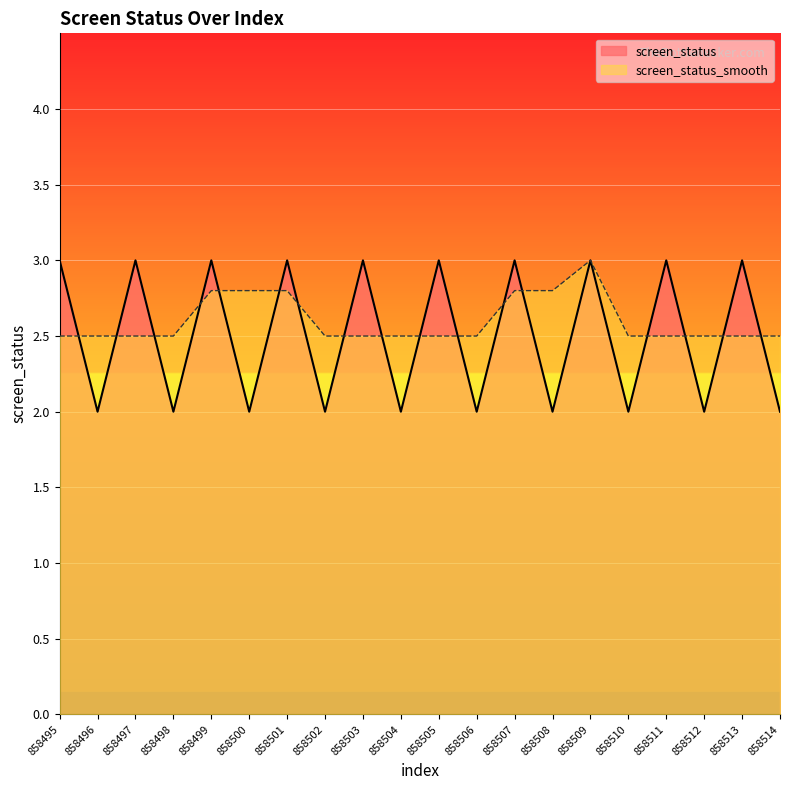

At which category is the sum across all series the highest?

858509